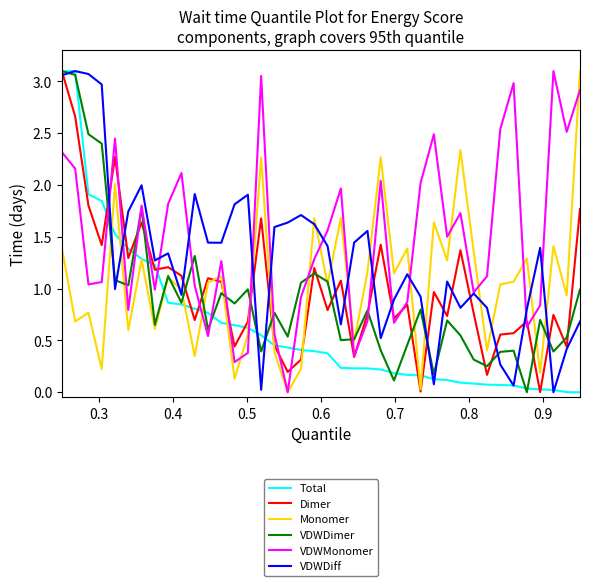

Which series has the largest total across all categories?

VDWMonomer